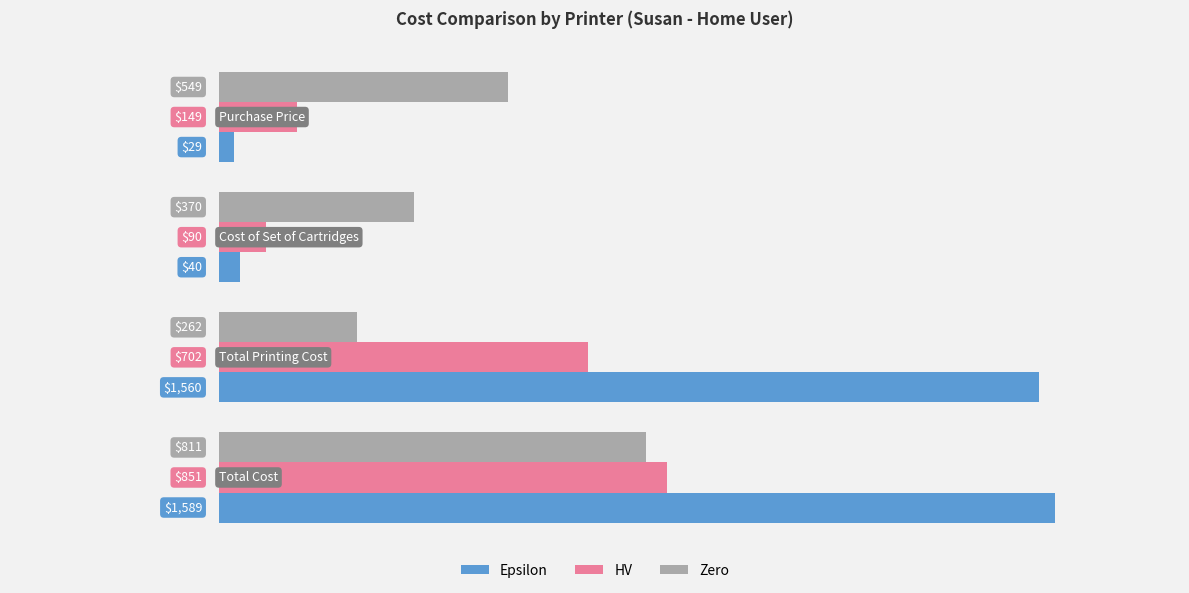

Rank the series by their maximum value, from highest to lowest.

Epsilon, HV, Zero